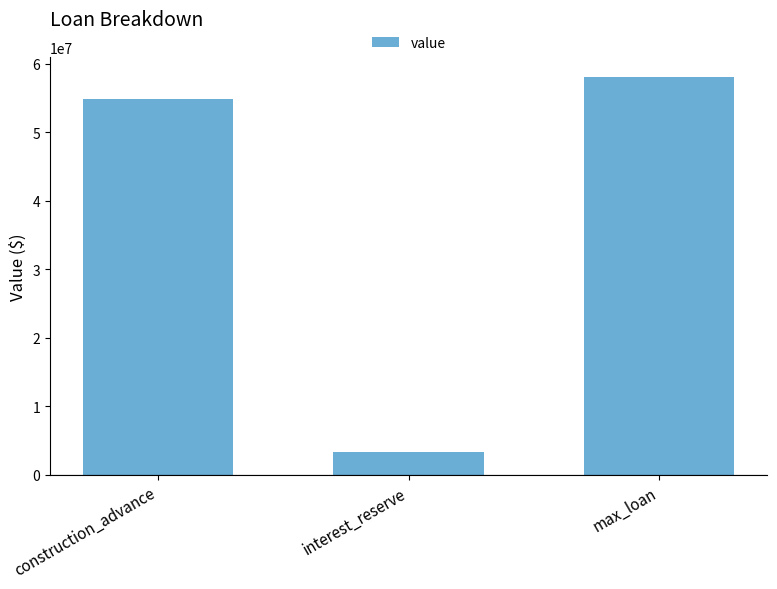

Reading left to right, transcribe all the data shown in this chart.

construction_advance=54795000	interest_reserve=3287700	max_loan=58082700